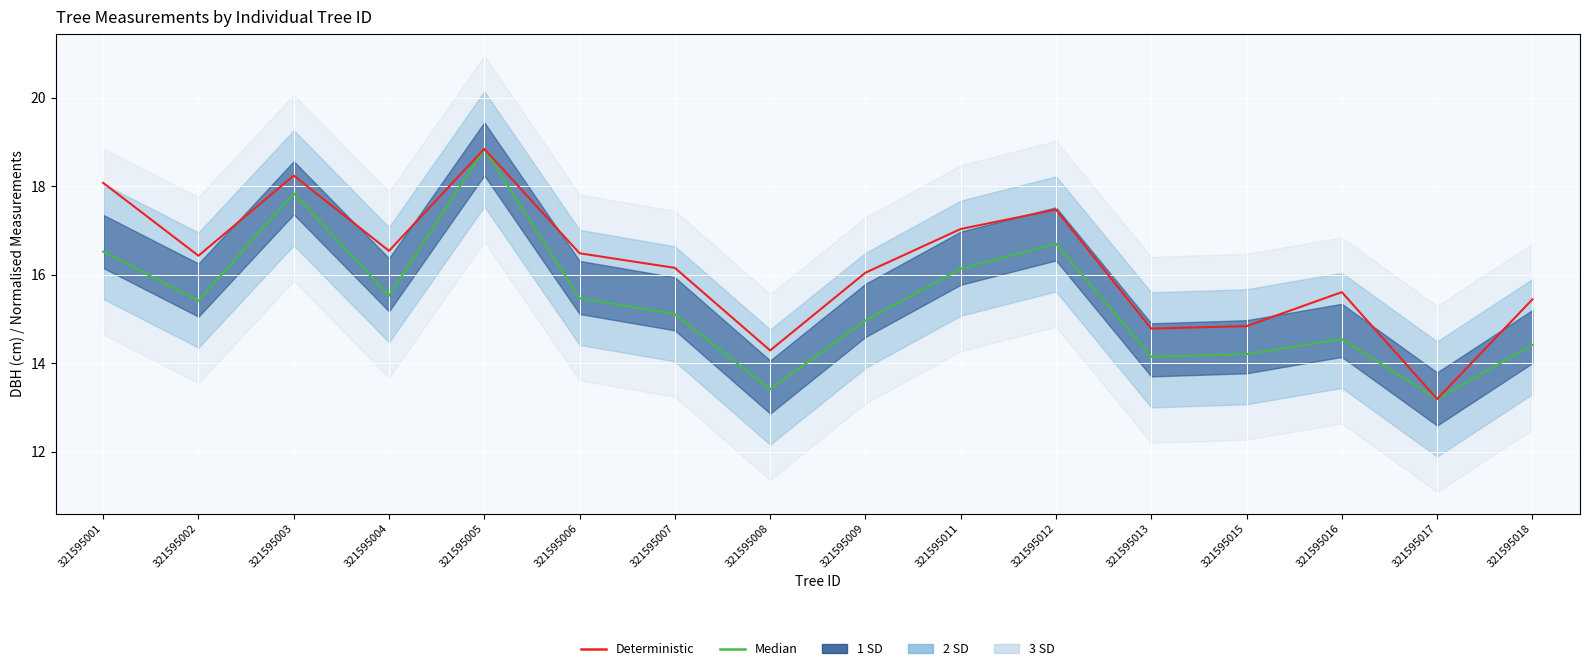

At how many categories does at least one series exceed 14?

15